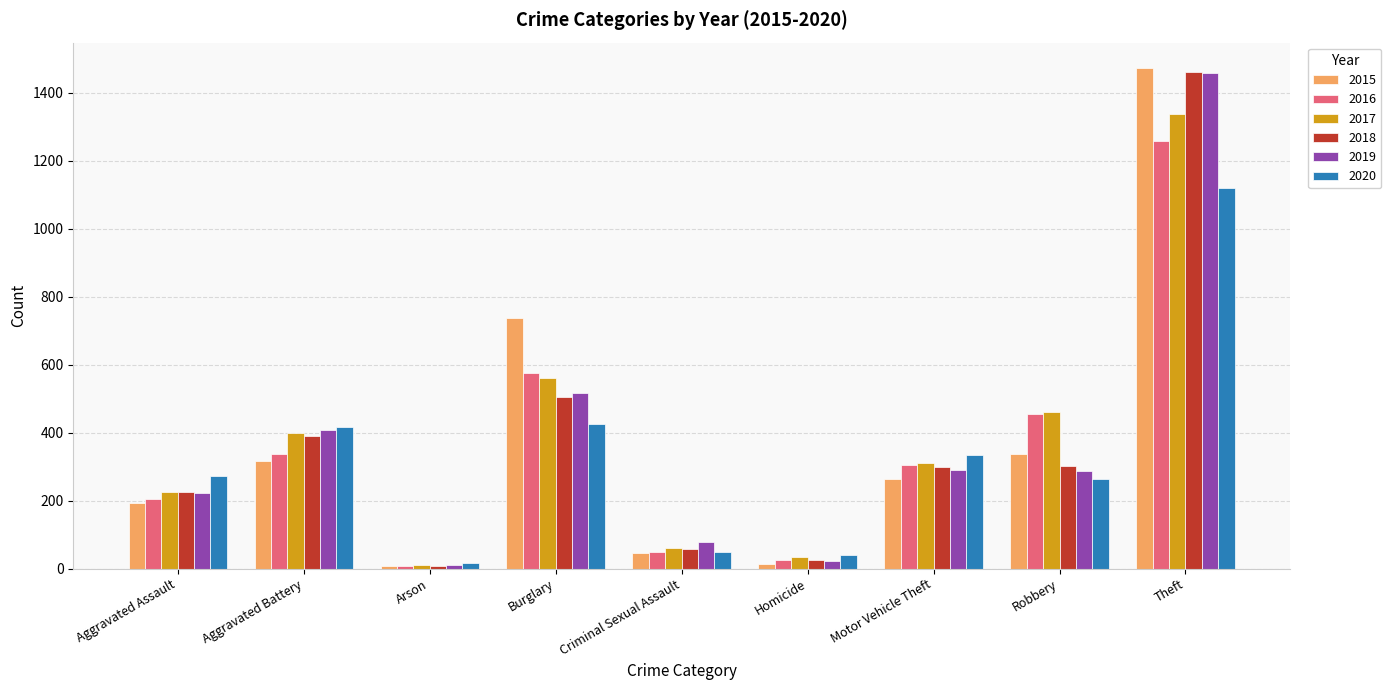

At which label does 2018 reach its minimum?

Arson